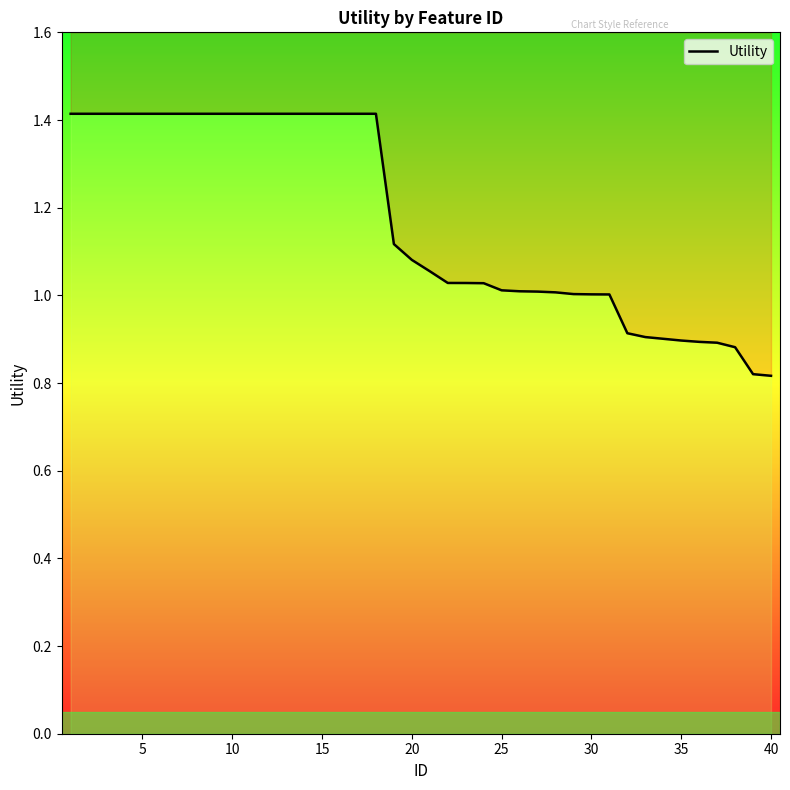

Reading left to right, list all the values displayed in this chart.

1.4	1.4	1.4	1.4	1.4	1.4	1.4	1.4	1.4	1.4	1.4	1.4	1.4	1.4	1.4	1.4	1.4	1.4	1.1	1.1	1.1	1.0	1.0	1.0	1.0	1.0	1.0	1.0	1.0	1.0	1.0	0.9	0.9	0.9	0.9	0.9	0.9	0.9	0.8	0.8